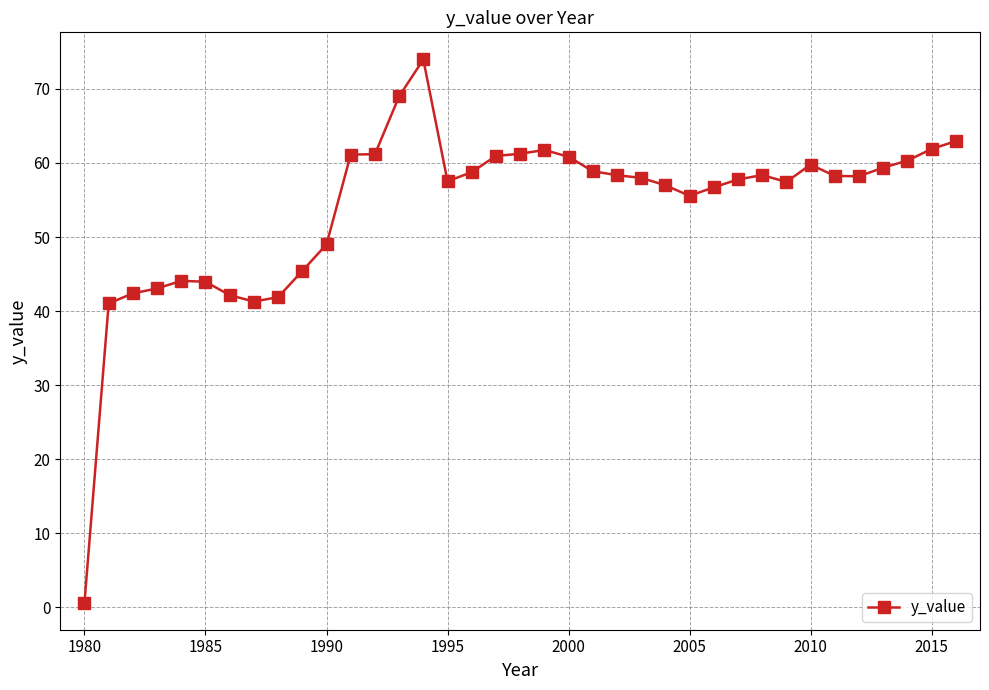

How many categories are shown in the chart?

37